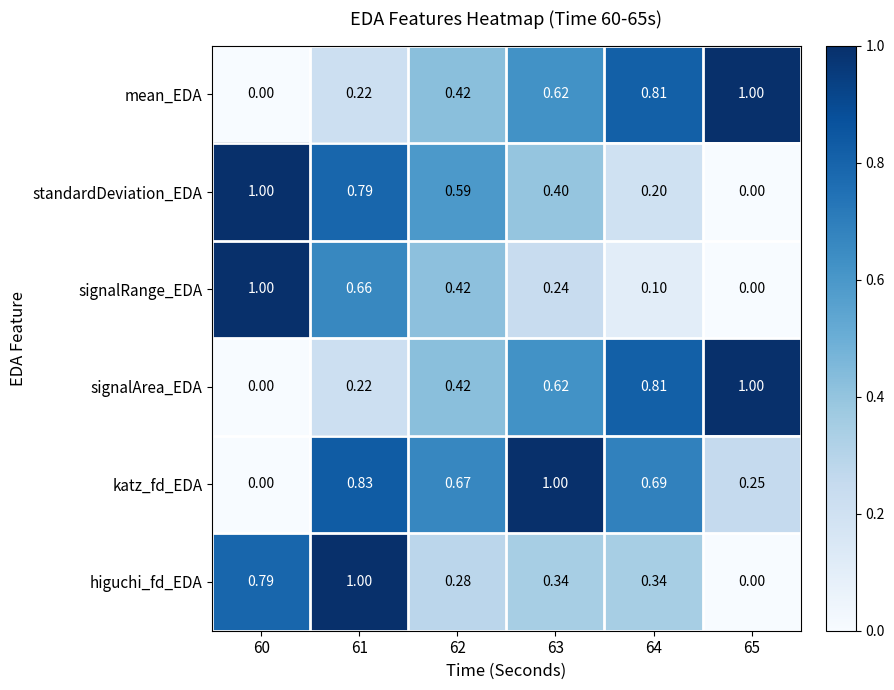

Is the value of standardDeviation_EDA at 61 greater than the value of higuchi_fd_EDA at 65?

Yes